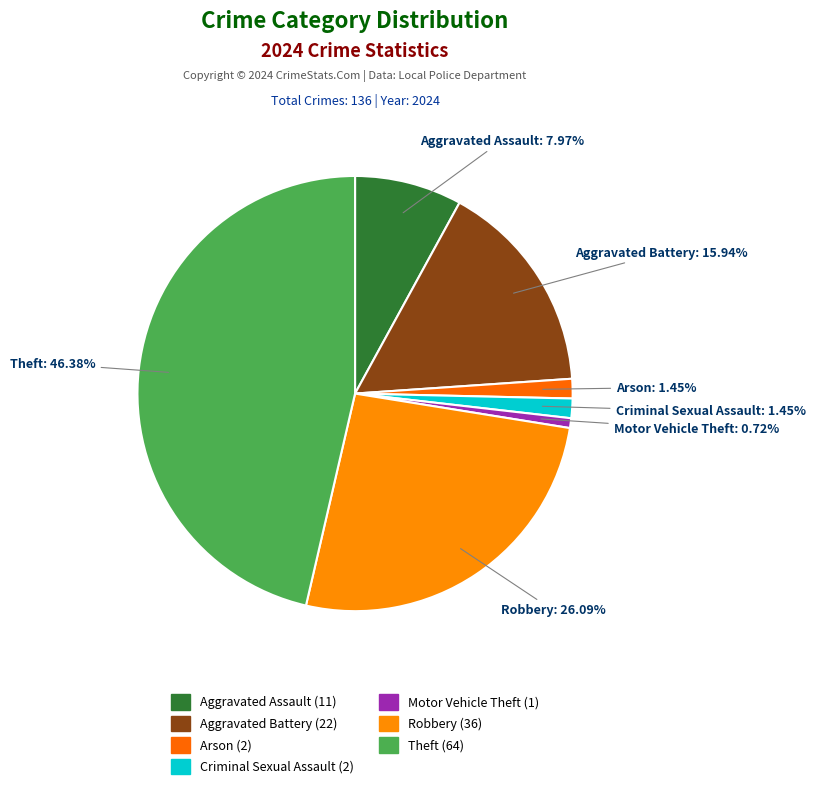

Count the number of slices in the pie.

7